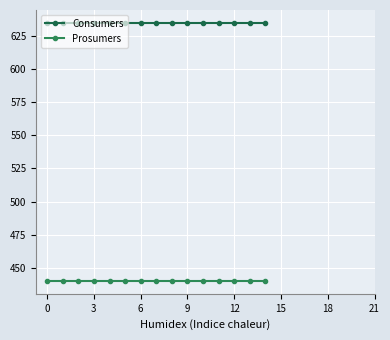

At how many categories does at least one series exceed 545?

15